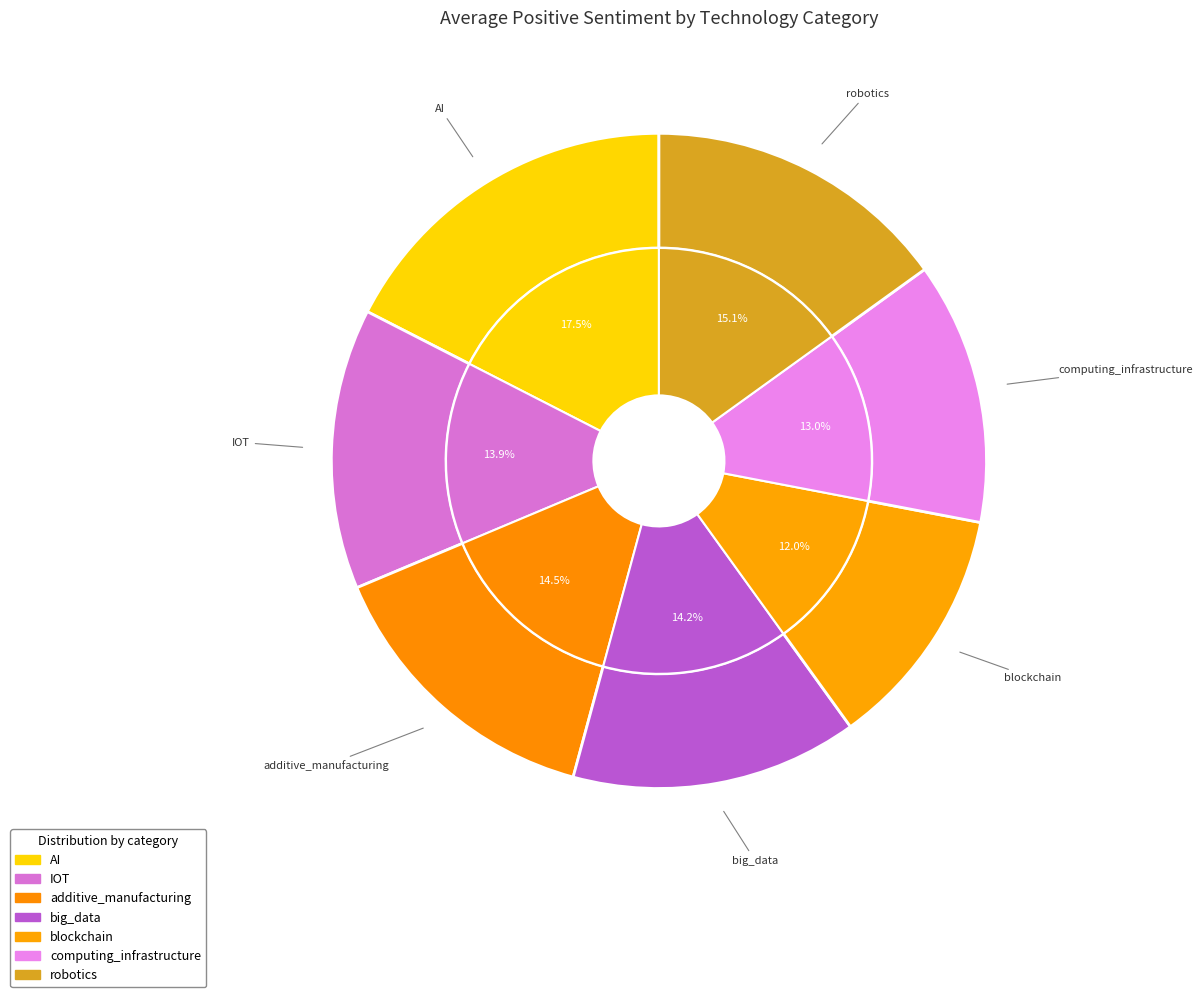

What is the smallest slice in the pie chart?

blockchain